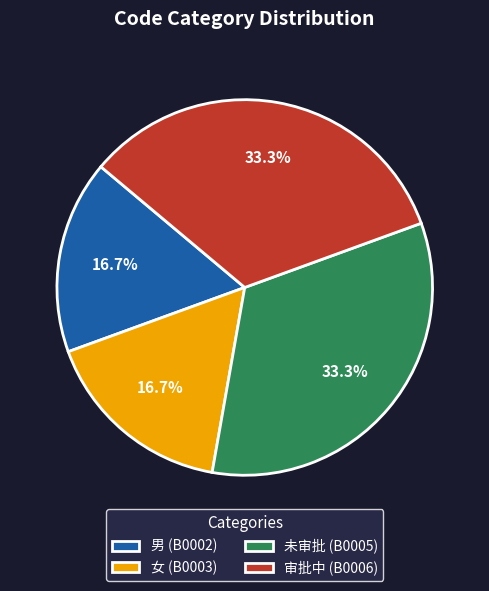

What is the ratio of the value at 审批中 (B0006) to the value at 男 (B0002)?

2.0